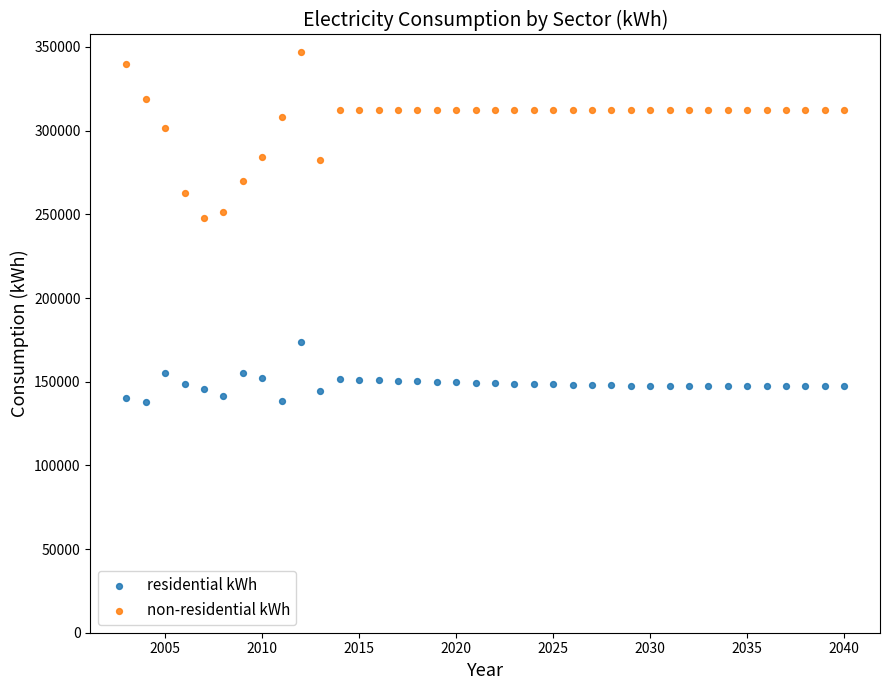

Across all series, what Y value is closest to 242463?

247579